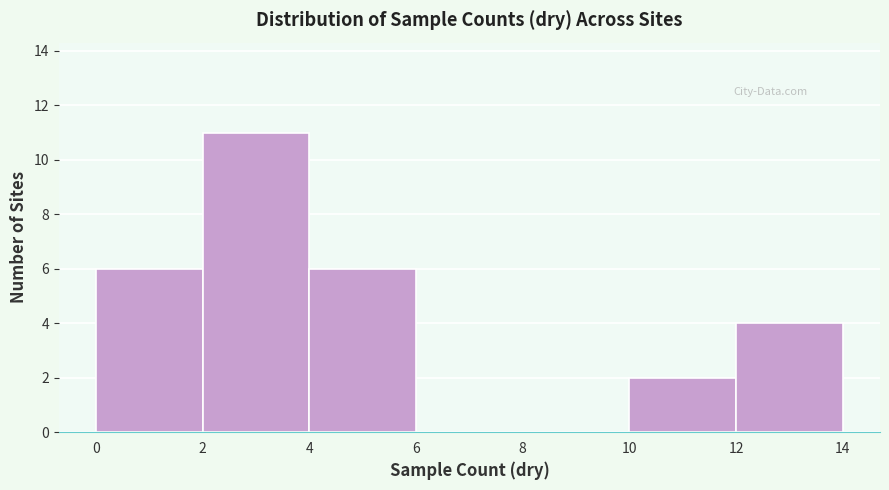

Reading left to right, list every bar in this chart as the range it spans on the x-axis followed by its height. The values are not printed on the chart, so give them approximately, as read against the axis.

0 to 2: 6
2 to 4: 11
4 to 6: 6
6 to 8: 0
8 to 10: 0
10 to 12: 2
12 to 14: 4